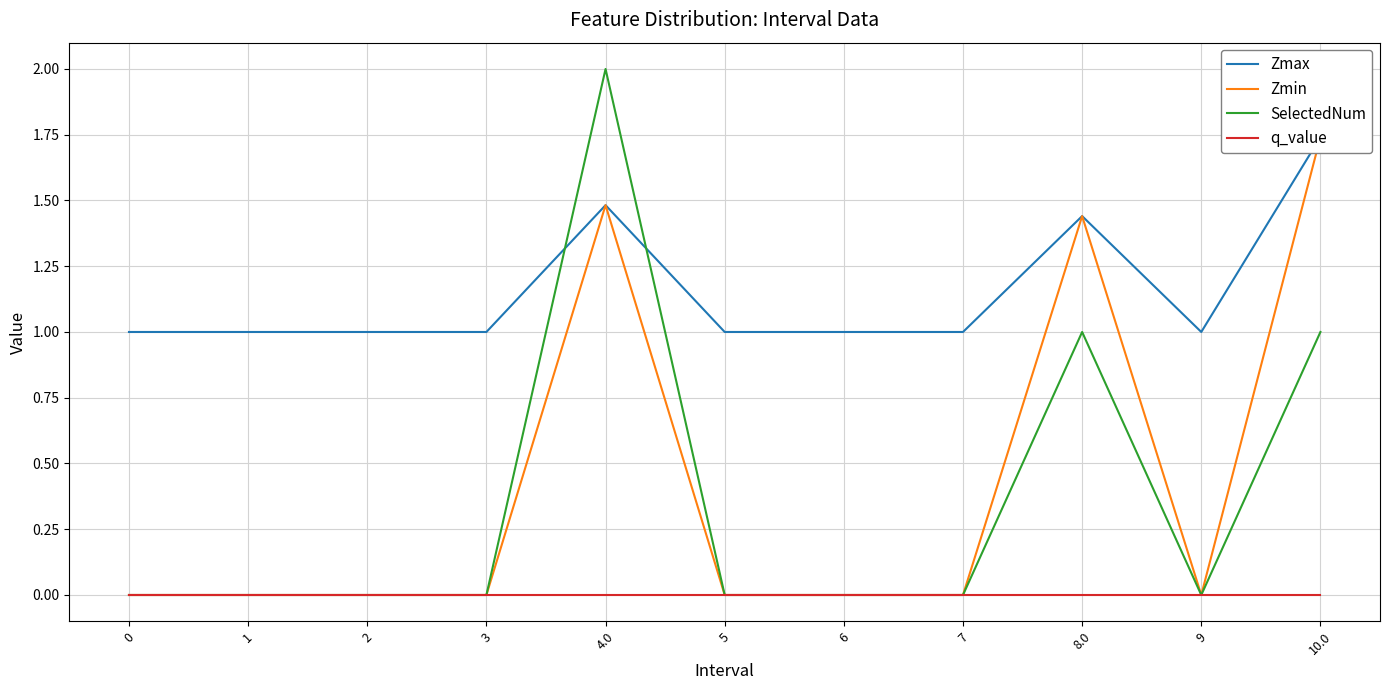

Count the number of categories in the chart.

11